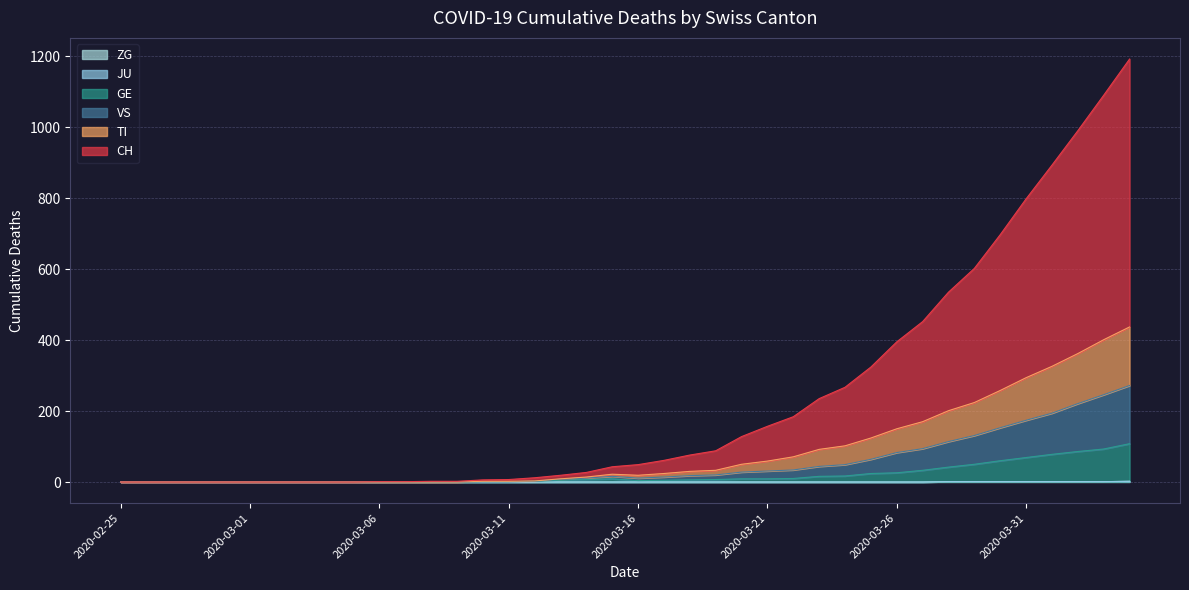

What is the difference between the second highest and minimum values in the ZG series?

1